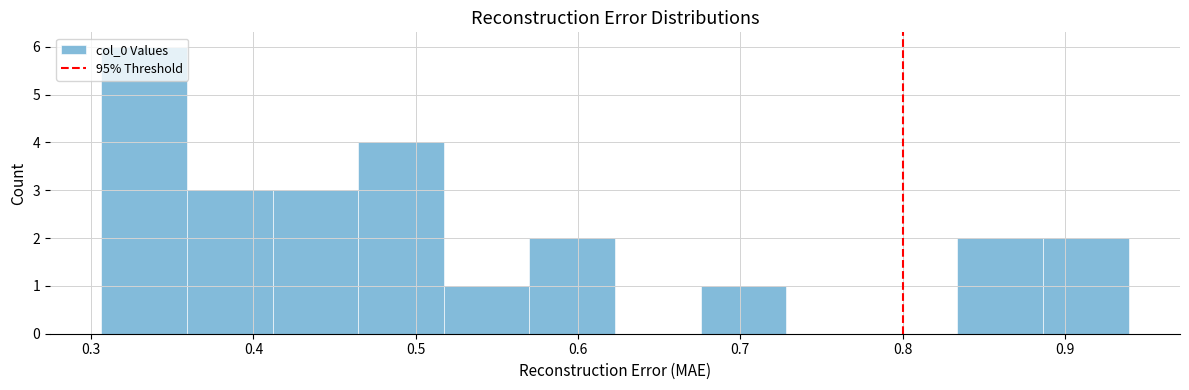

Reading left to right, transcribe this chart: for each bar, give the range it covers on the x-axis and its height. Neither the bar edges nor the heights are printed on the chart, so give them approximately, as read against the axes.

0.31 to 0.36: 6
0.36 to 0.41: 3
0.41 to 0.46: 3
0.46 to 0.52: 4
0.52 to 0.57: 1
0.57 to 0.62: 2
0.62 to 0.68: 0
0.68 to 0.73: 1
0.73 to 0.78: 0
0.78 to 0.83: 0
0.83 to 0.89: 2
0.89 to 0.94: 2